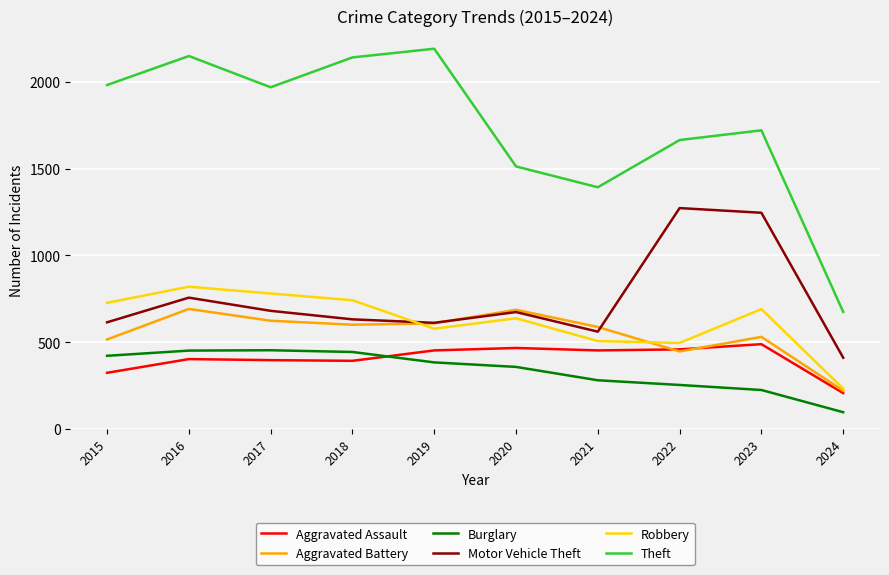

Which series has the widest spread of values?

Theft